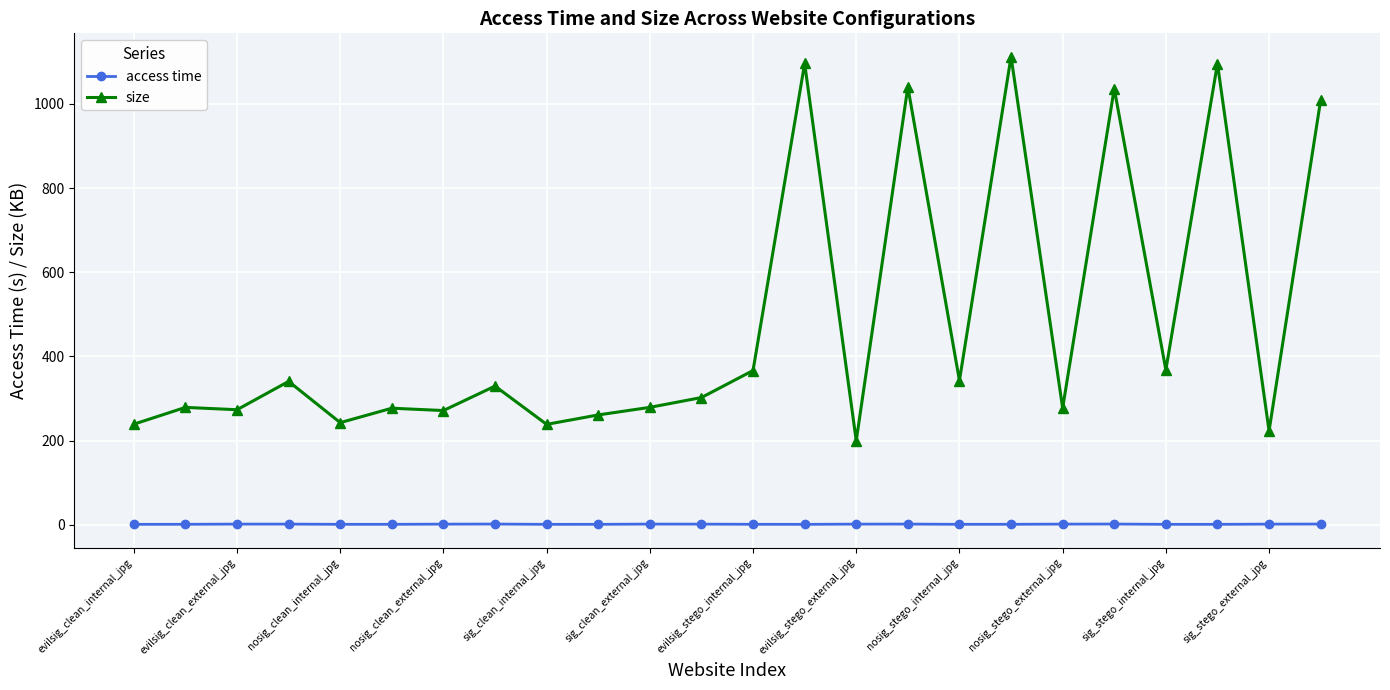

Which series has the largest range (max minus min)?

size